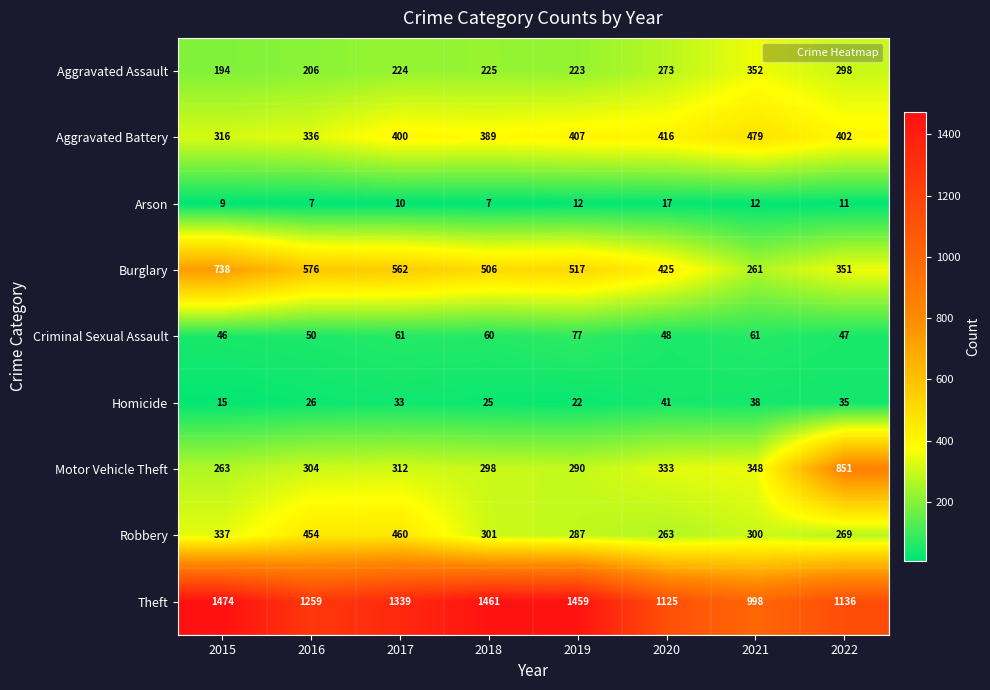

Is it true that Arson equals 7 at 2018?

True